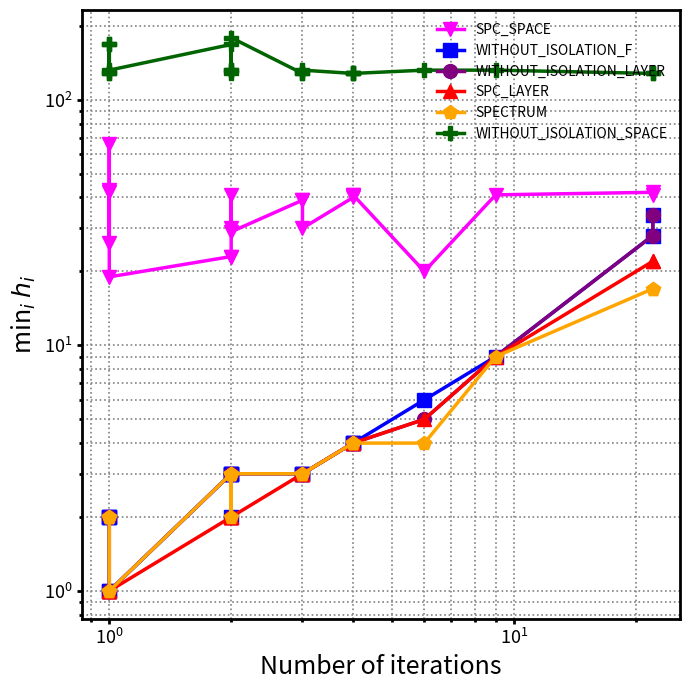

How many distinct data groups are displayed?

6